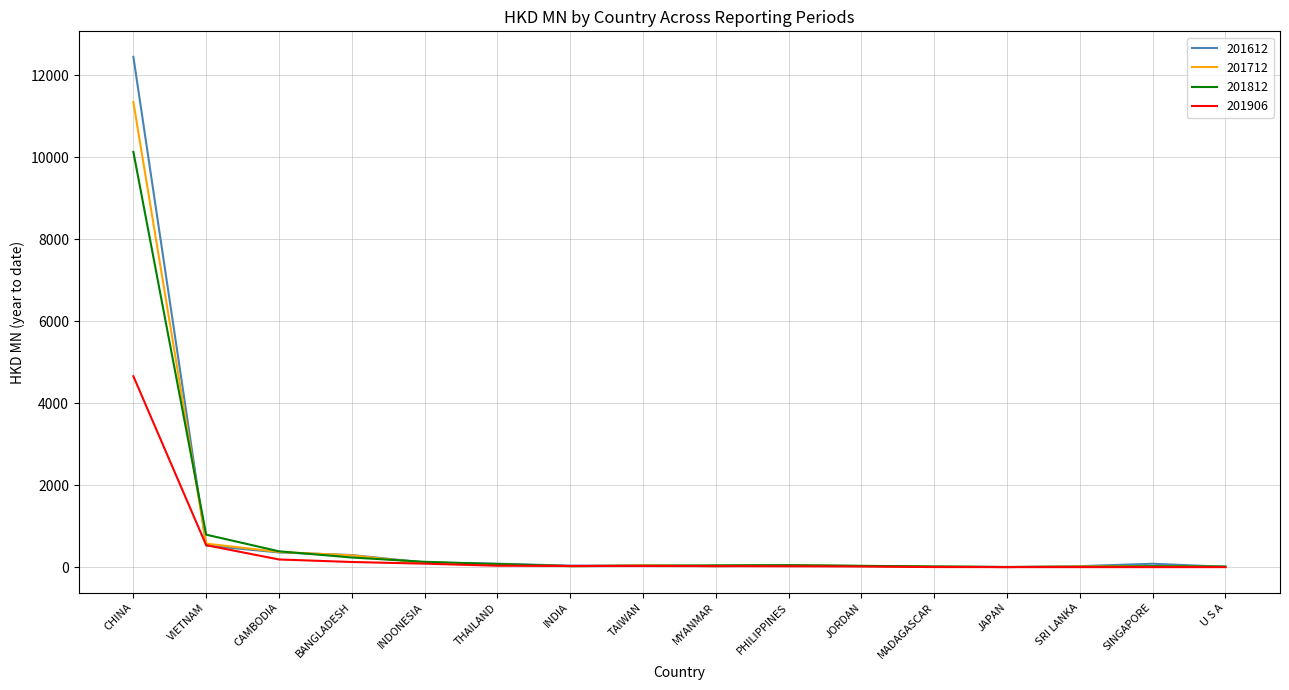

What is the difference between the 201812 values at TAIWAN and CAMBODIA?

353.5